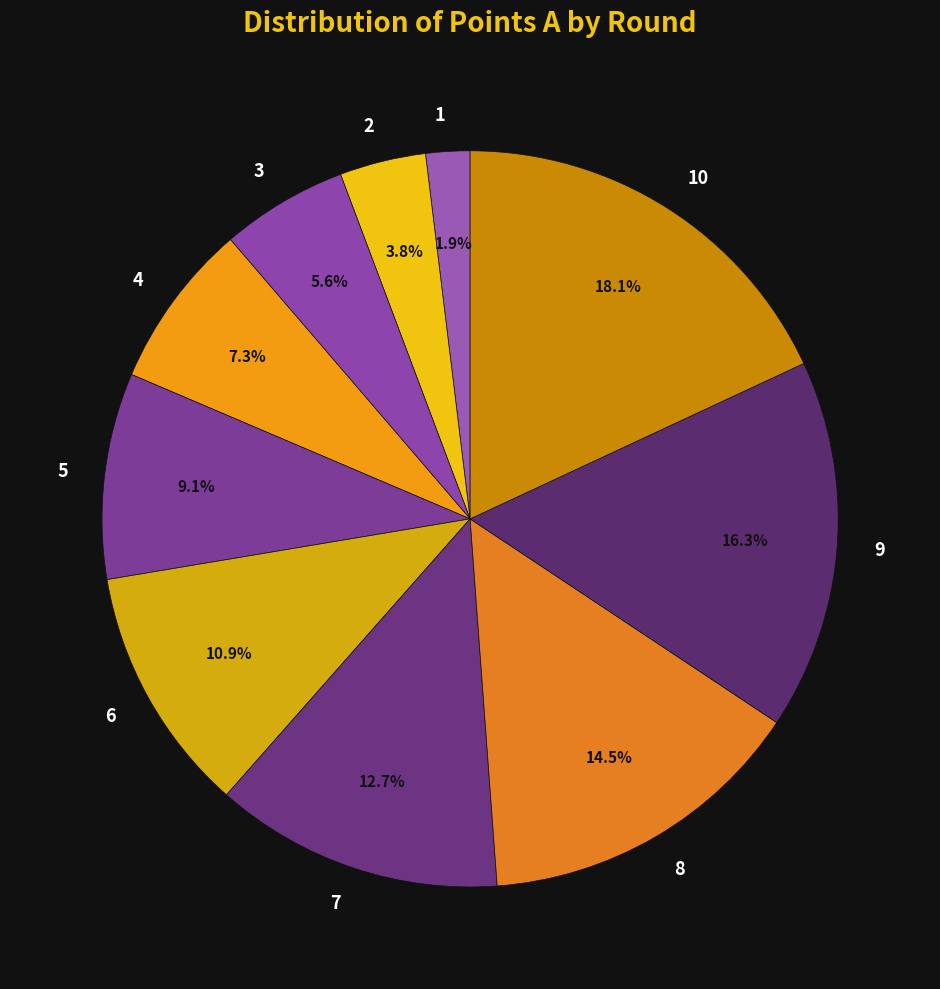

To the nearest percent, what is the average slice percentage?

10%